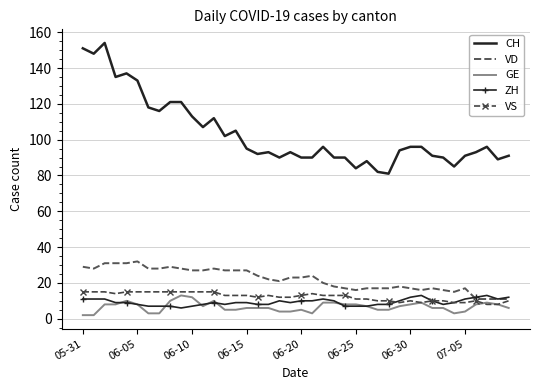

Which series has the largest range (max minus min)?

CH